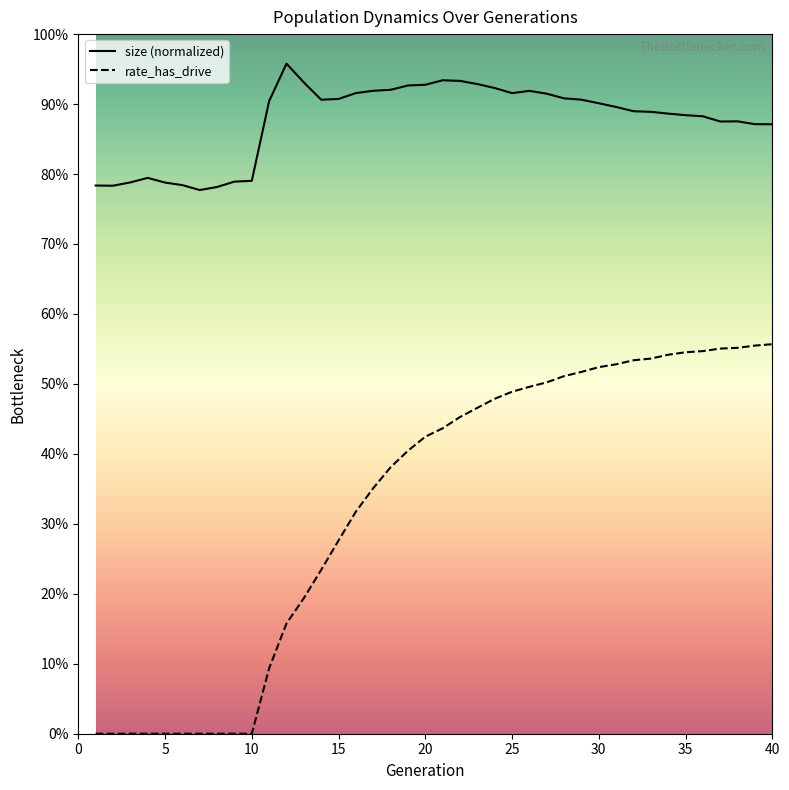

The value of rate_dr at 15 is 0.1. True or false?

False